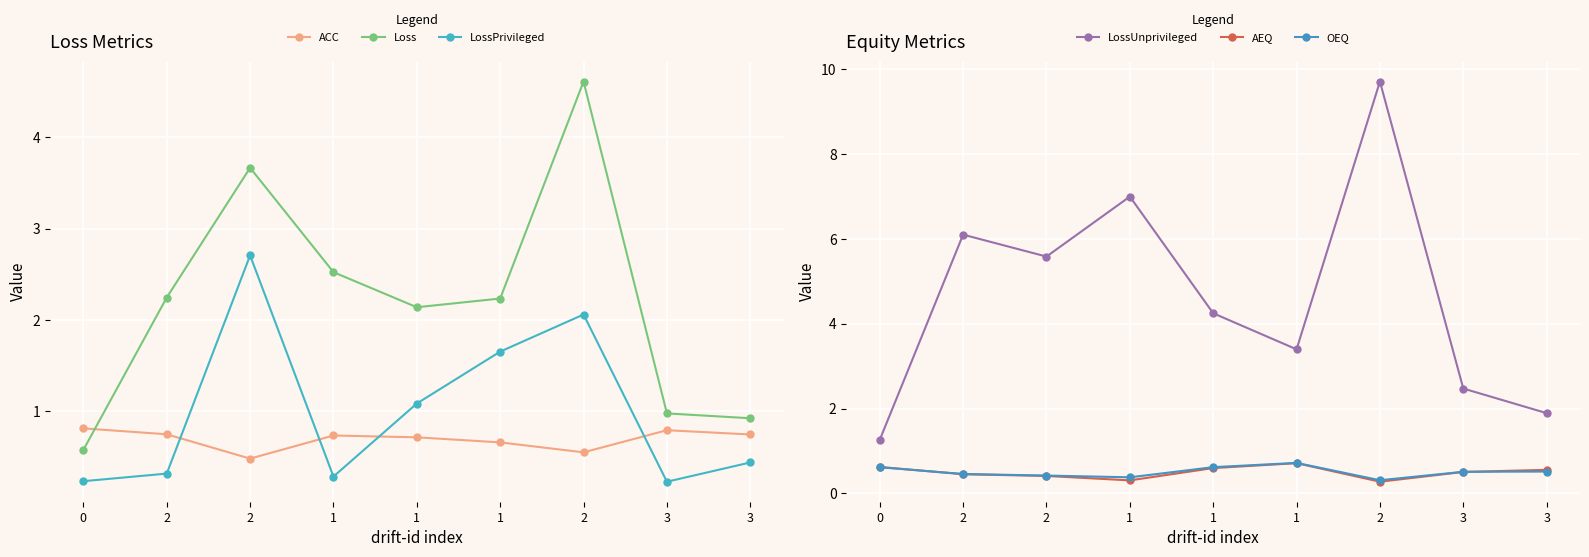

The LossPrivileged series shows 0.3 at 1. True or false?

True